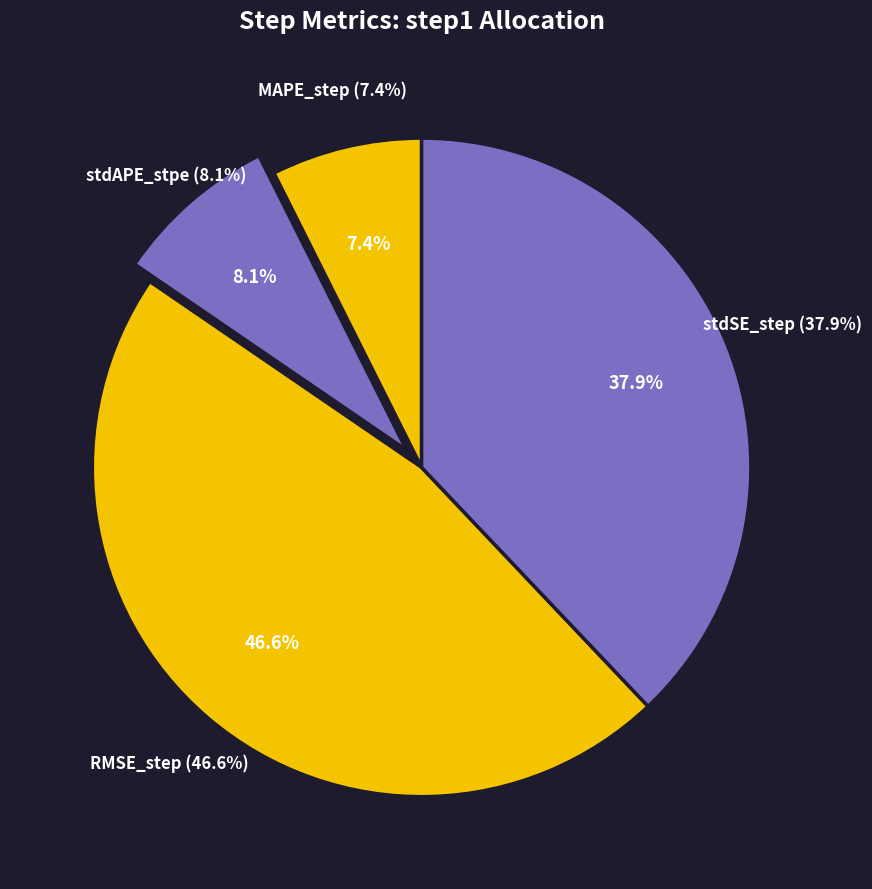

Which category has the biggest portion of the pie?

RMSE_step